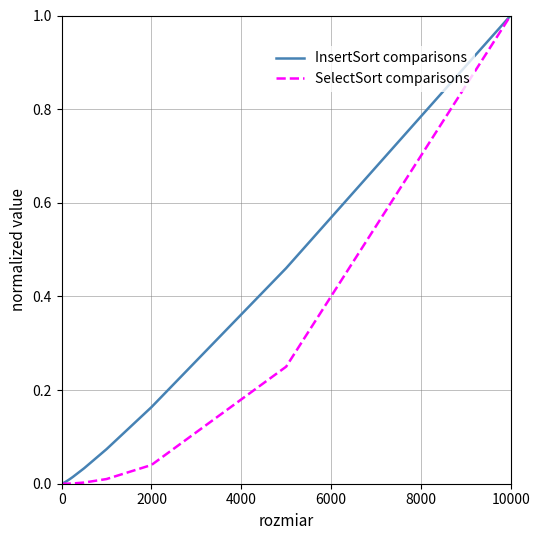

What is the maximum value for InsertSort comparisons?

1.0